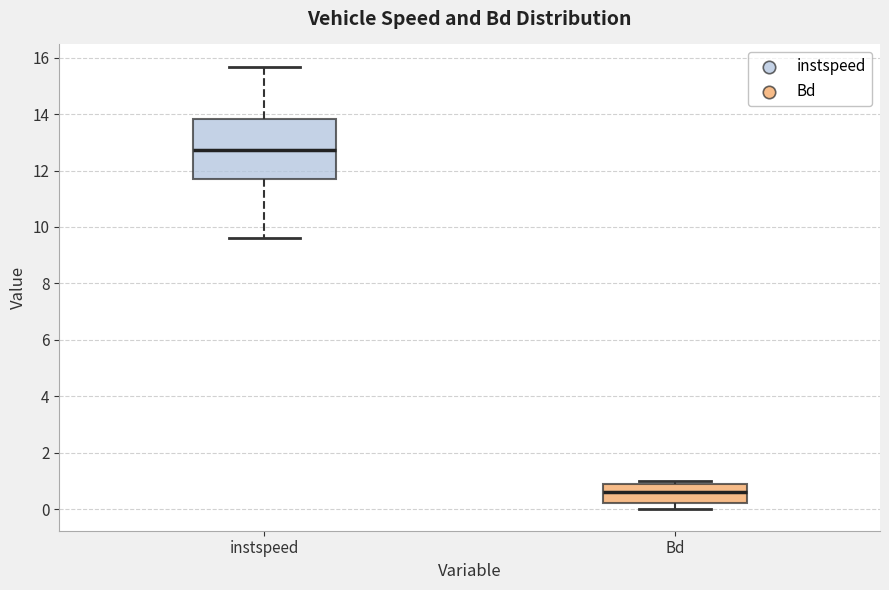

Reading left to right, read every box against the y-axis: the position of its median line, the range the box covers, and the ends of its whiskers. The values are not printed on the chart, so give them approximately, as read against the axis.

instspeed: median 12.8, box 11.6 to 13.8, whiskers 9.6 to 15.6
Bd: median 0.6, box 0.2 to 1.0, whiskers 0.0 to 1.0 (just above the box's upper edge)